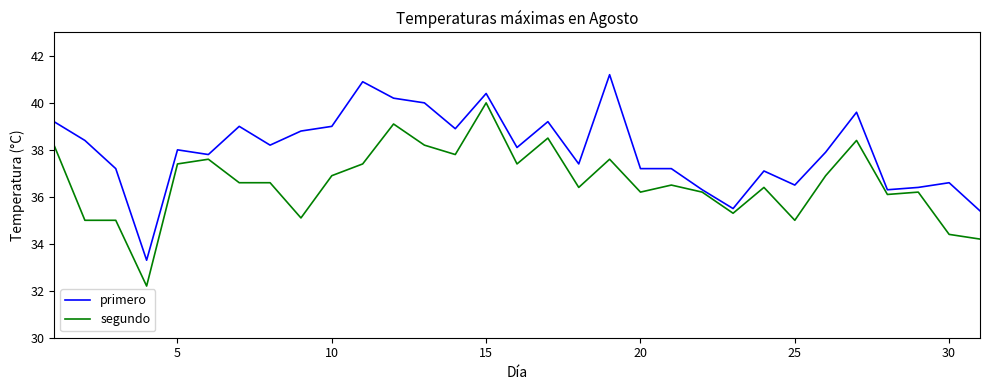

What is the maximum value for segundo?

40.0